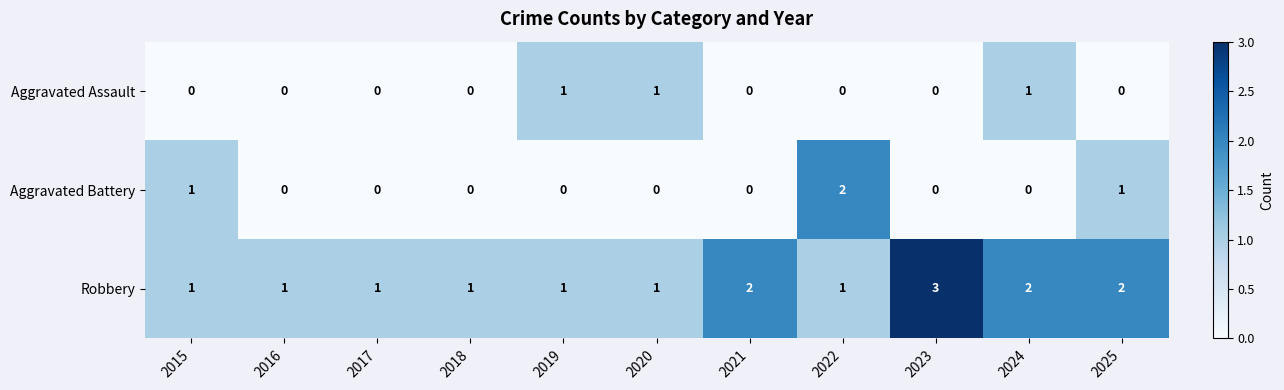

Count the Aggravated Assault values in the range 0 to 1.

11